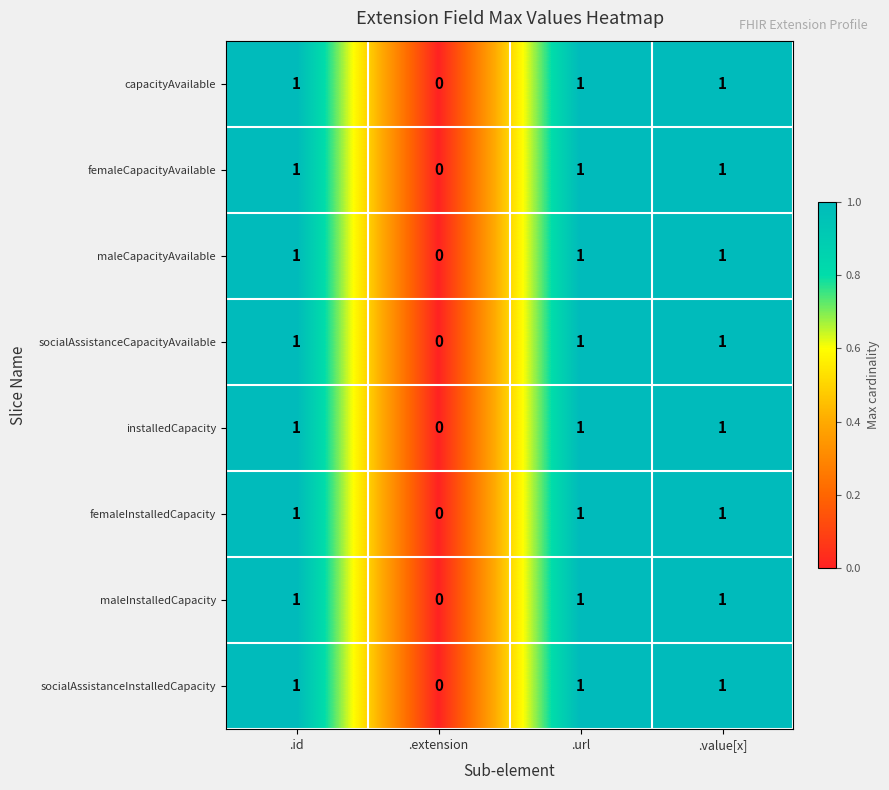

Is it true that socialAssistanceCapacityAvailable equals 1 at .value[x]?

True